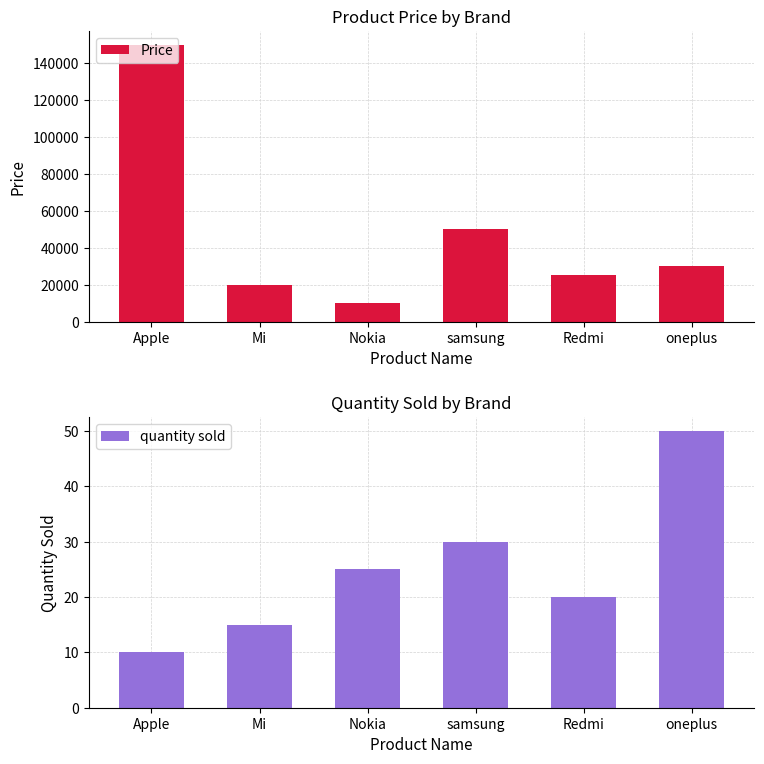

At which category is the sum across all series the highest?

Apple